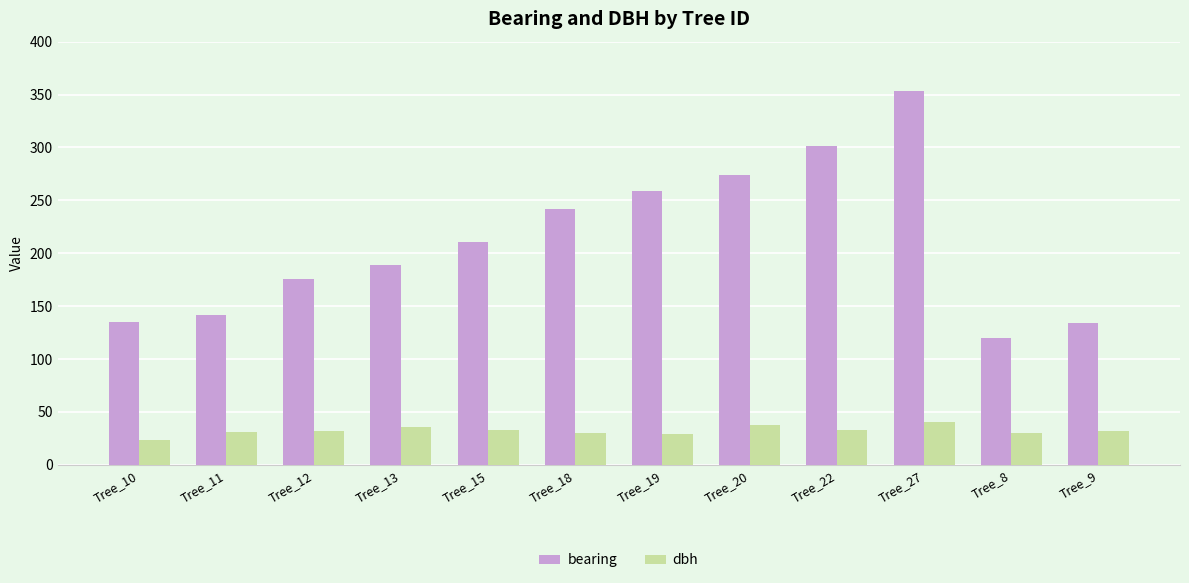

What are all the series names shown in the legend?

bearing, dbh